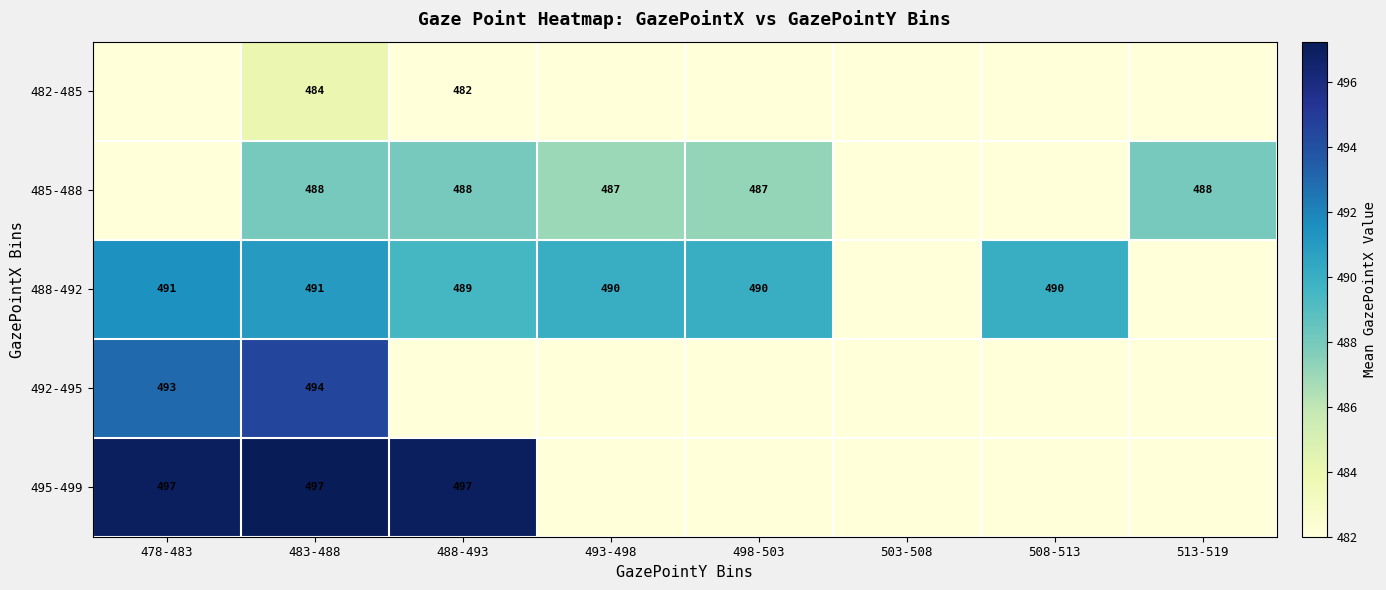

The value of 485-488 at 493-498 is 487. True or false?

True